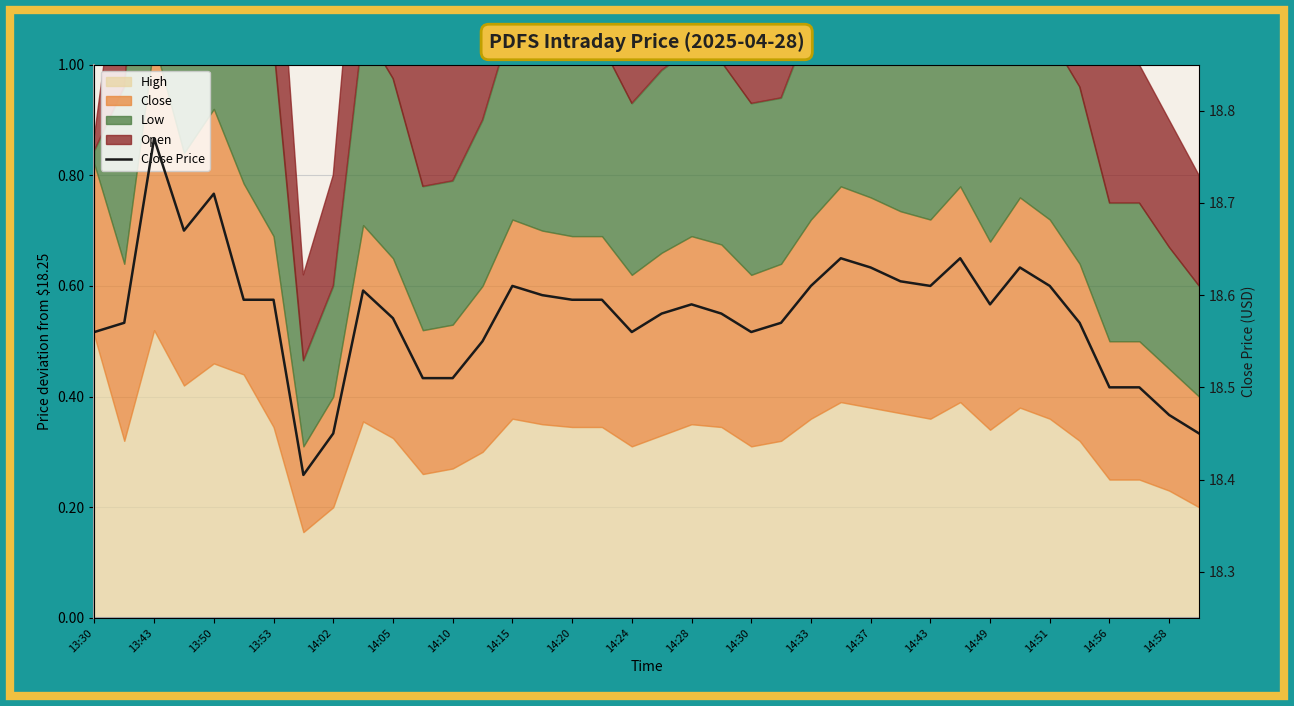

Between 35 and 20, which is larger?

20